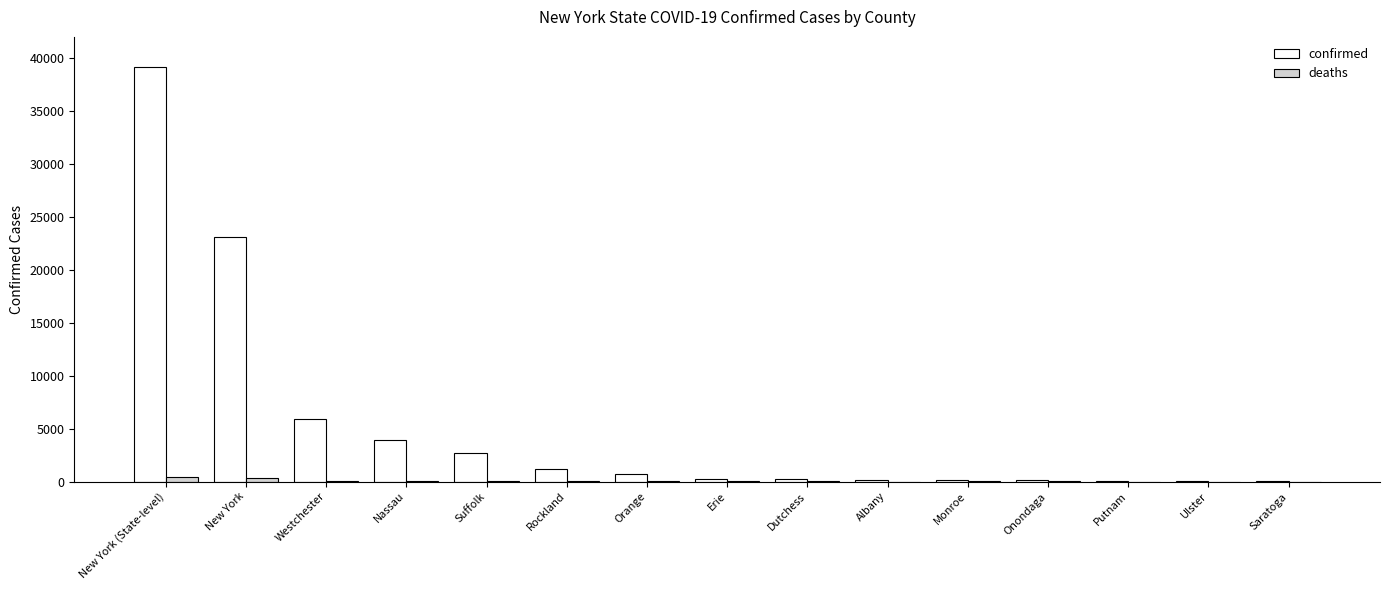

At which category is the sum across all series the highest?

New York (State-level)